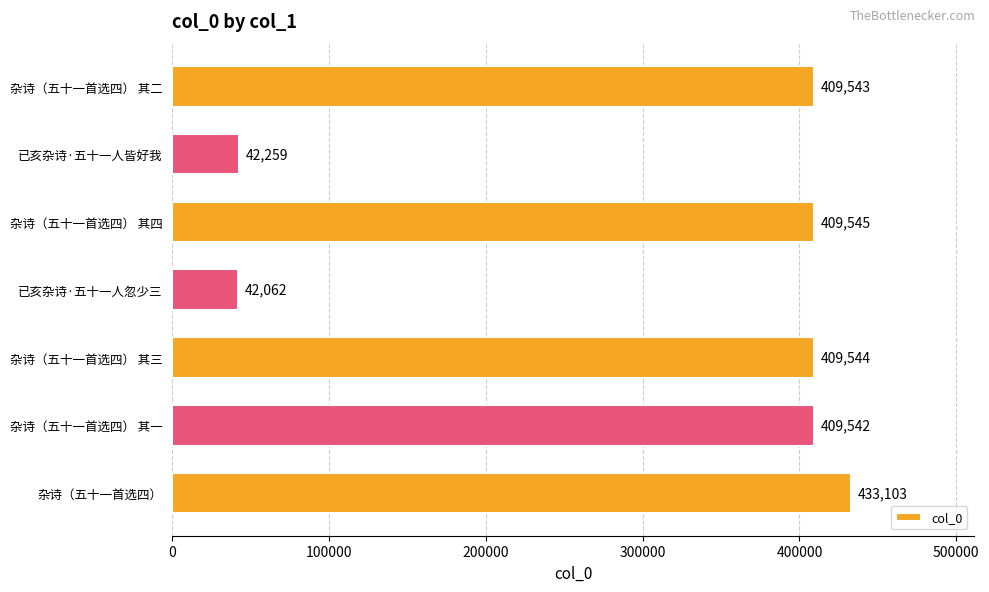

How many data points does each series have?

7